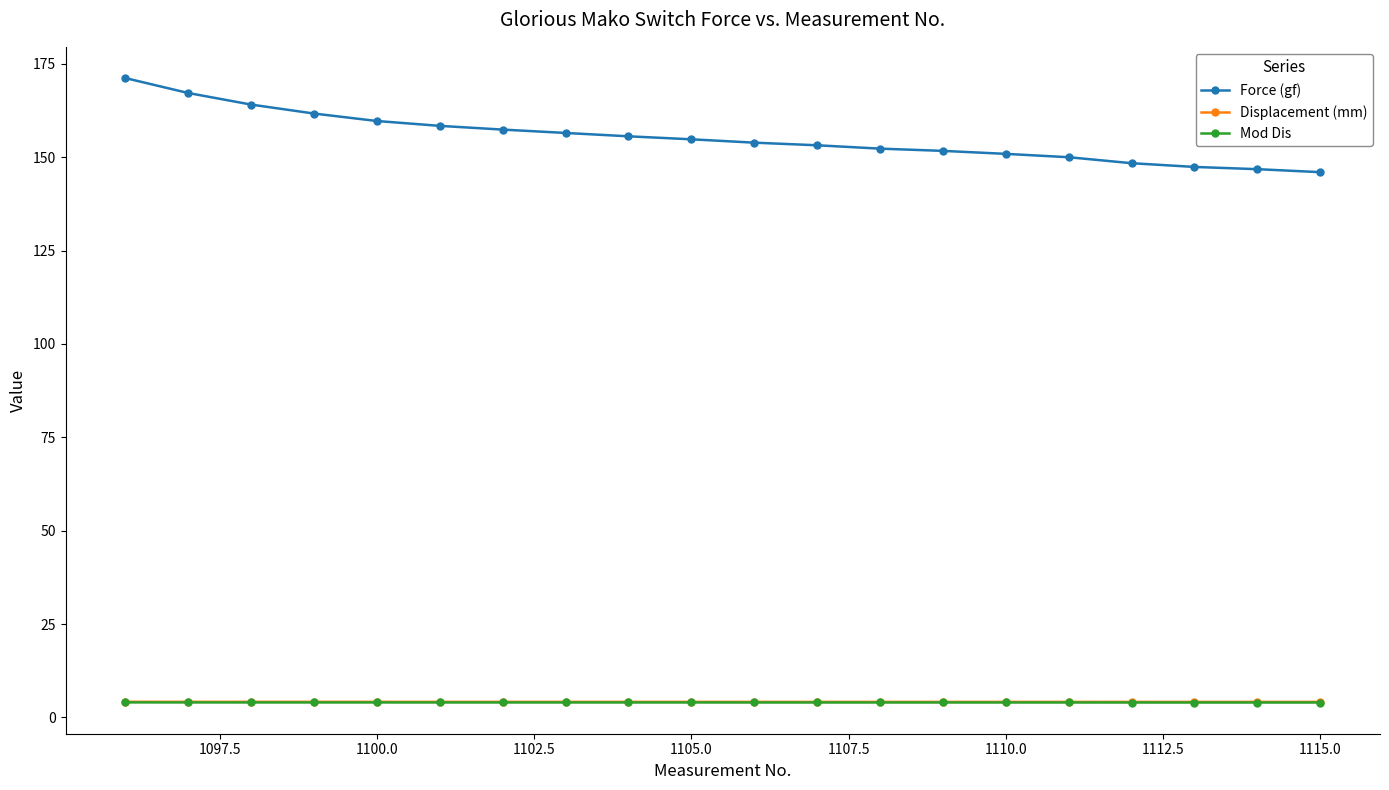

What is the value of the Displacement (mm) point at the 9th from the left?

4.2